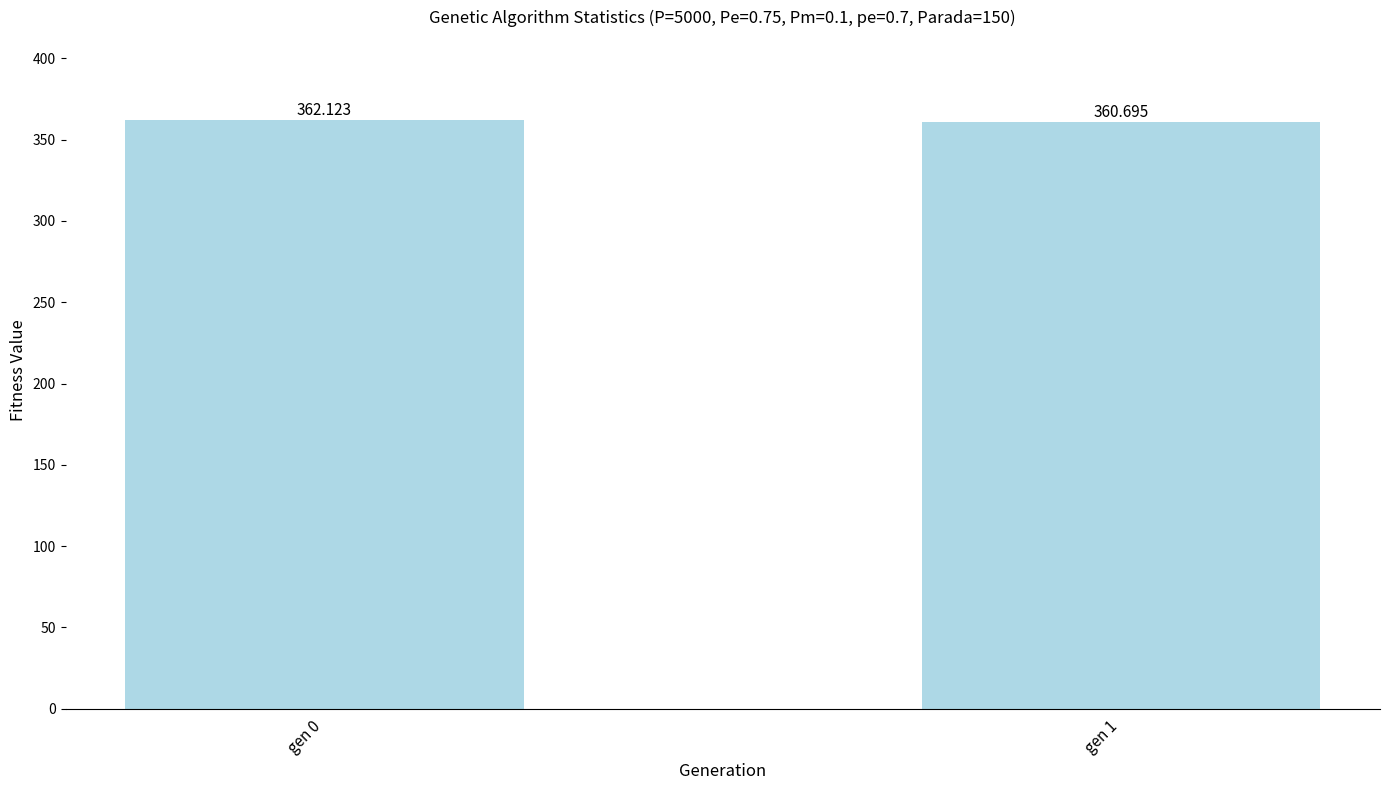

What is the difference between the maximum and minimum values?

1.4